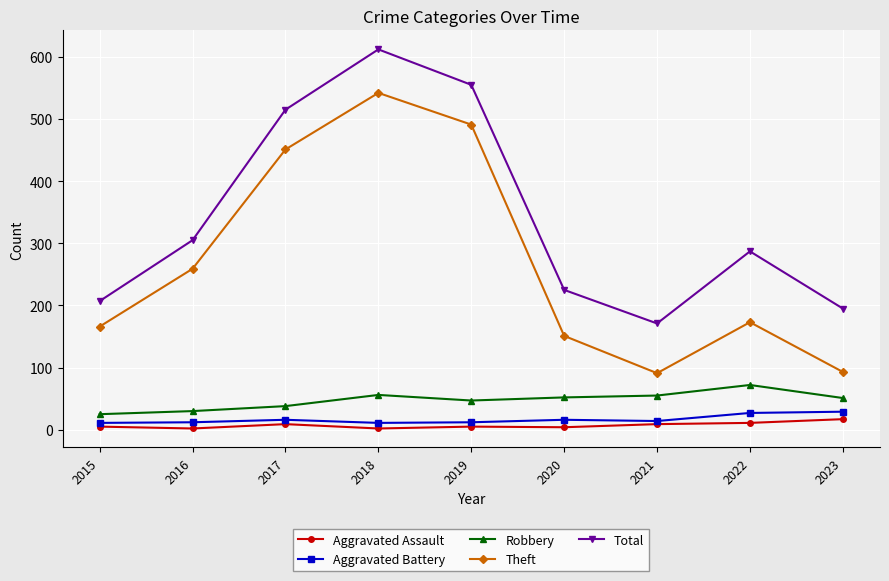

True or false: Total has more than 1 interior local peaks.

True